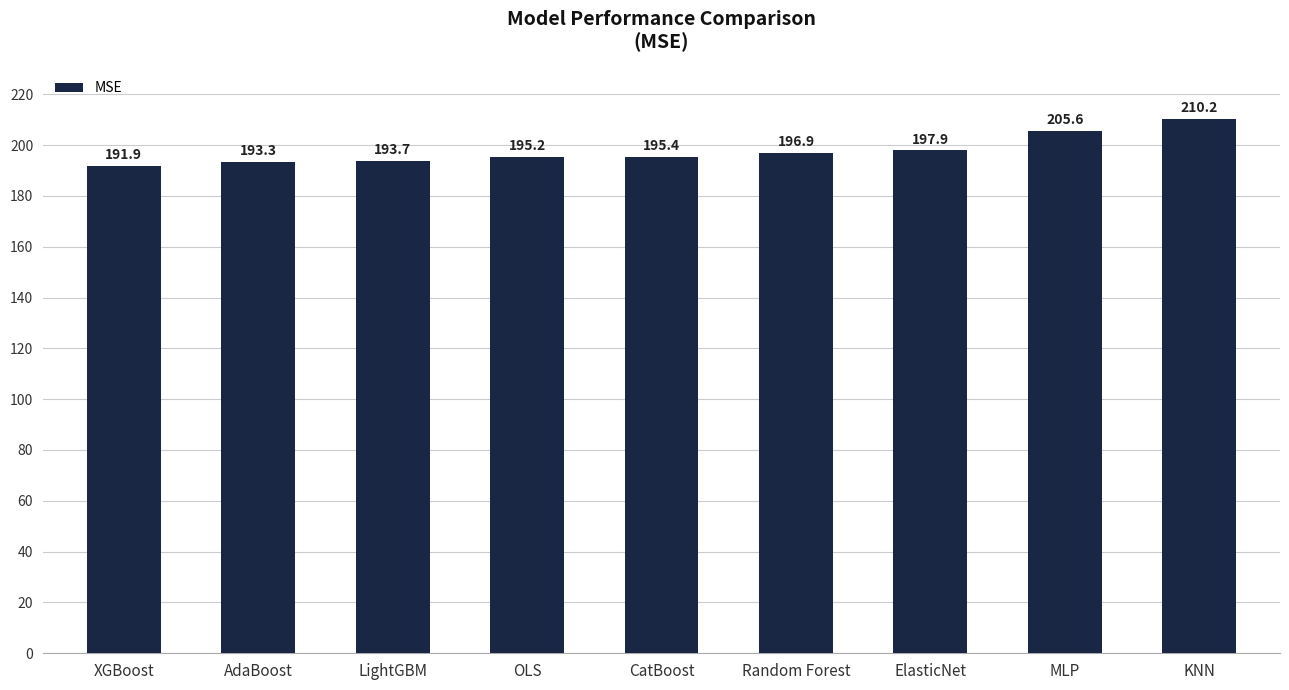

Reading left to right, what are all the values shown in this chart?

XGBoost=191.9	AdaBoost=193.3	LightGBM=193.7	OLS=195.2	CatBoost=195.4	Random Forest=196.9	ElasticNet=197.9	MLP=205.6	KNN=210.2